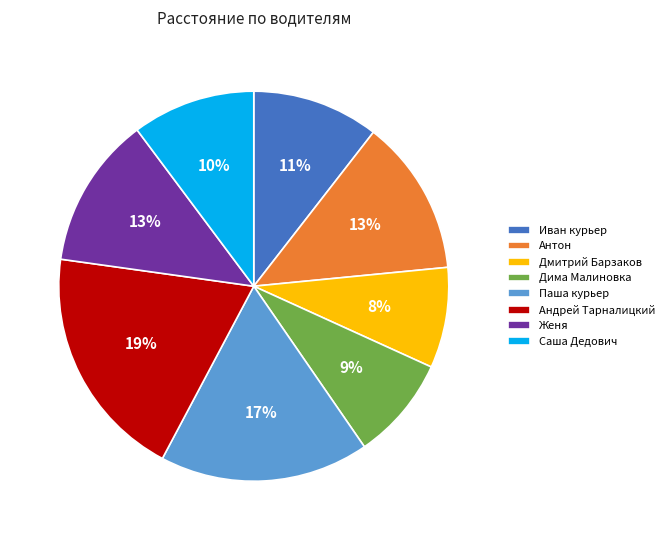

Between Женя and Андрей Тарналицкий, which is larger?

Андрей Тарналицкий